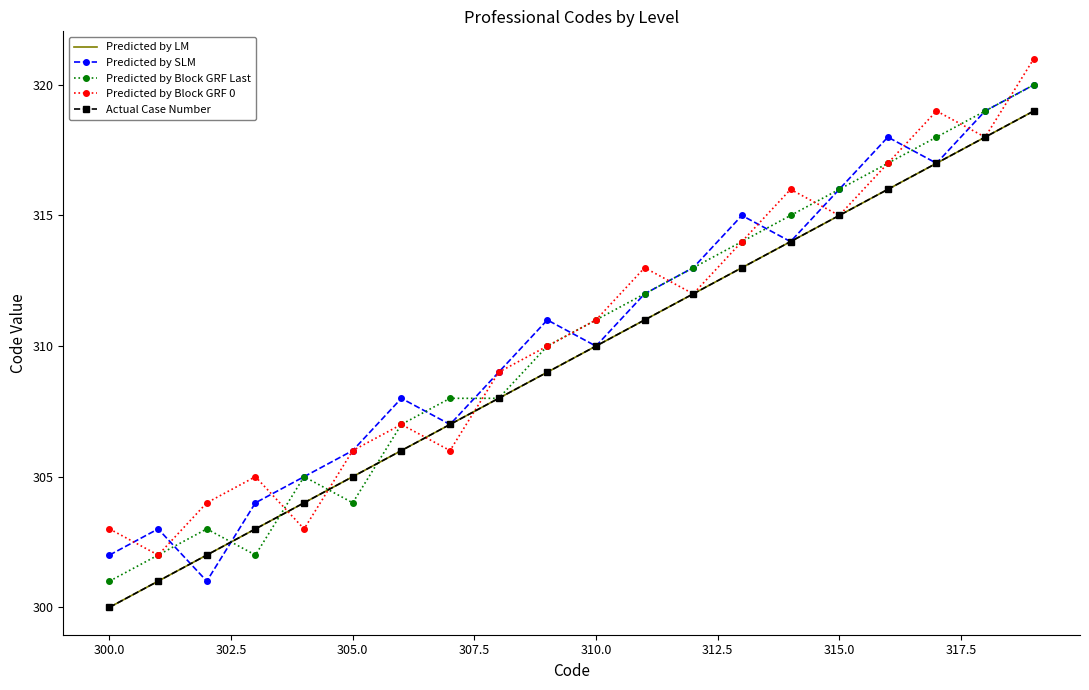

What are all the series names shown in the legend?

Predicted by LM, Predicted by SLM, Predicted by Block GRF Last, Predicted by Block GRF 0, Actual Case Number